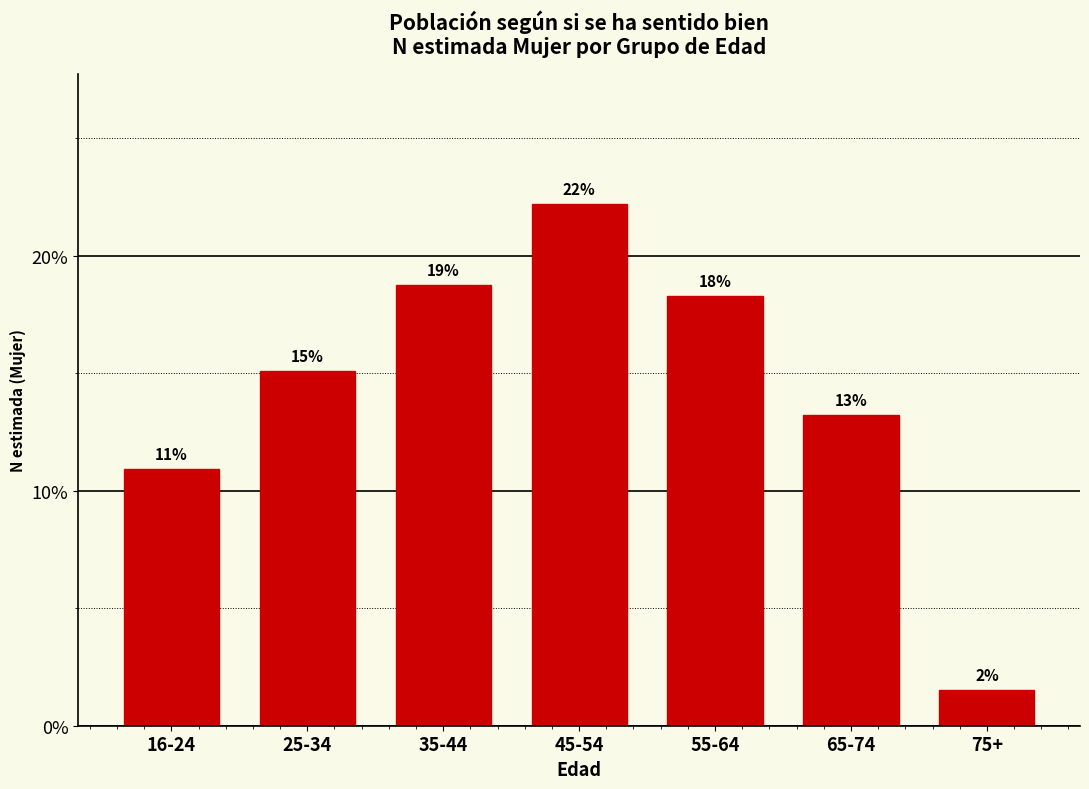

How many bars are there in total?

7